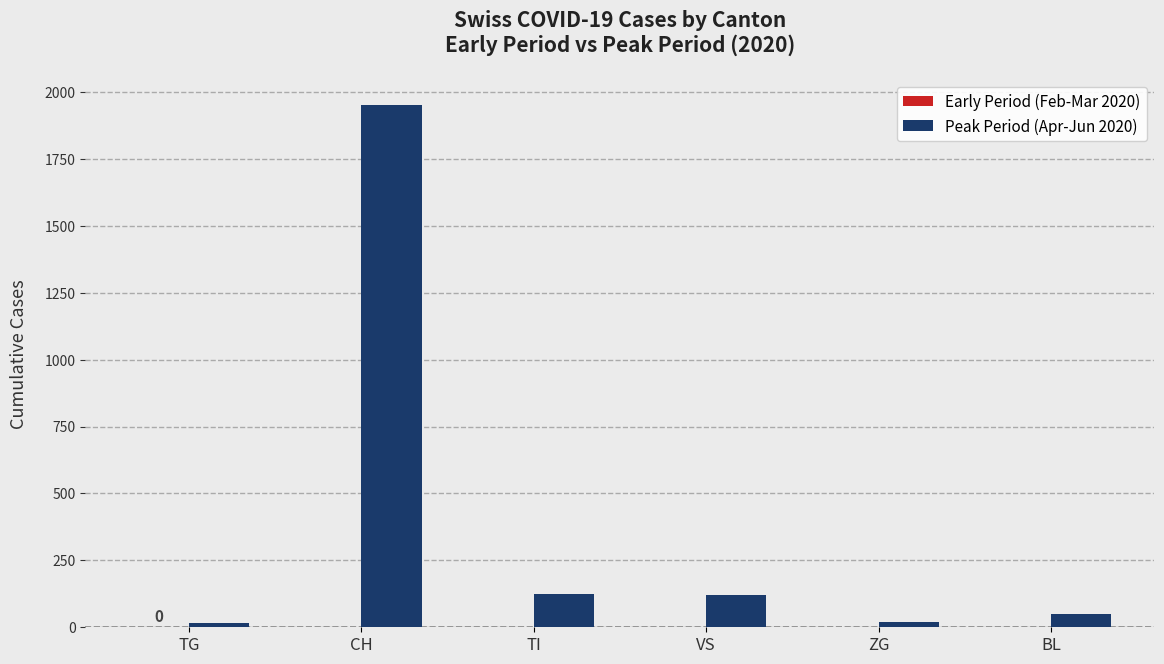

Which series has the largest total across all categories?

Peak Period (Apr-Jun 2020)